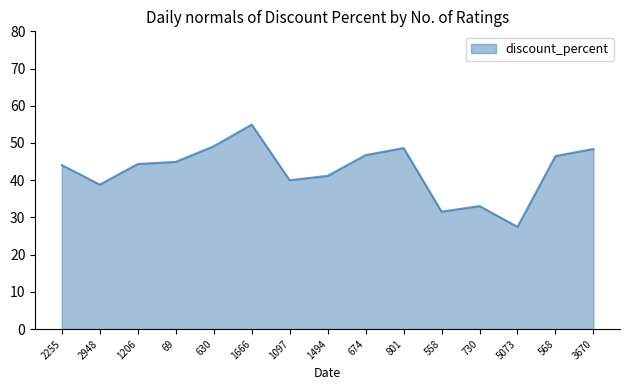

True or false: the data shows 25.6 at 568.

False